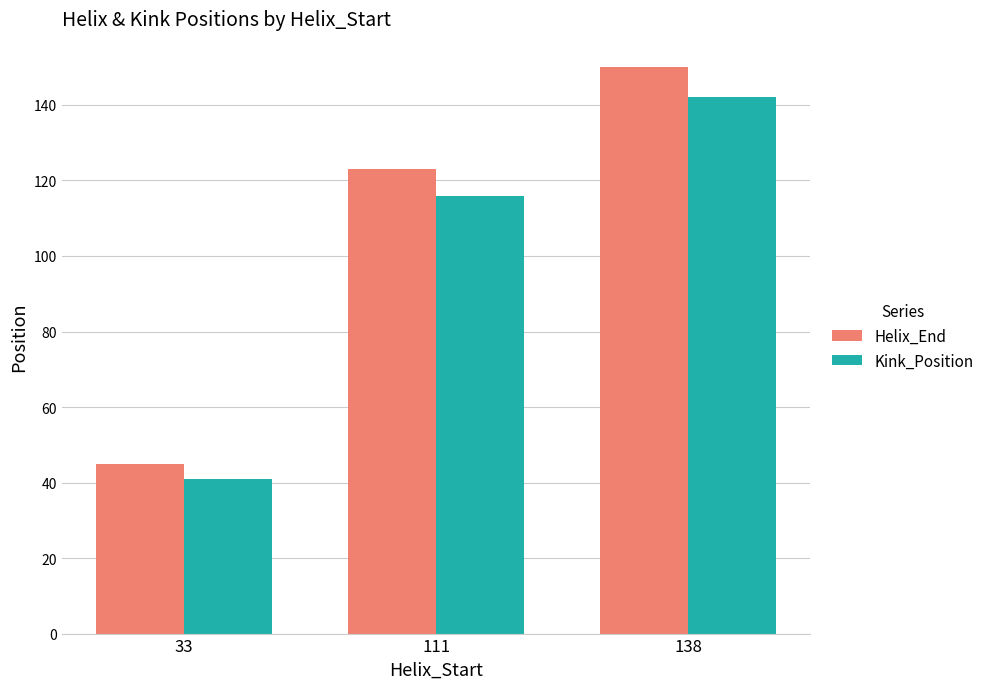

What is the value of the Kink_Position bar at the 3rd from the left?

142